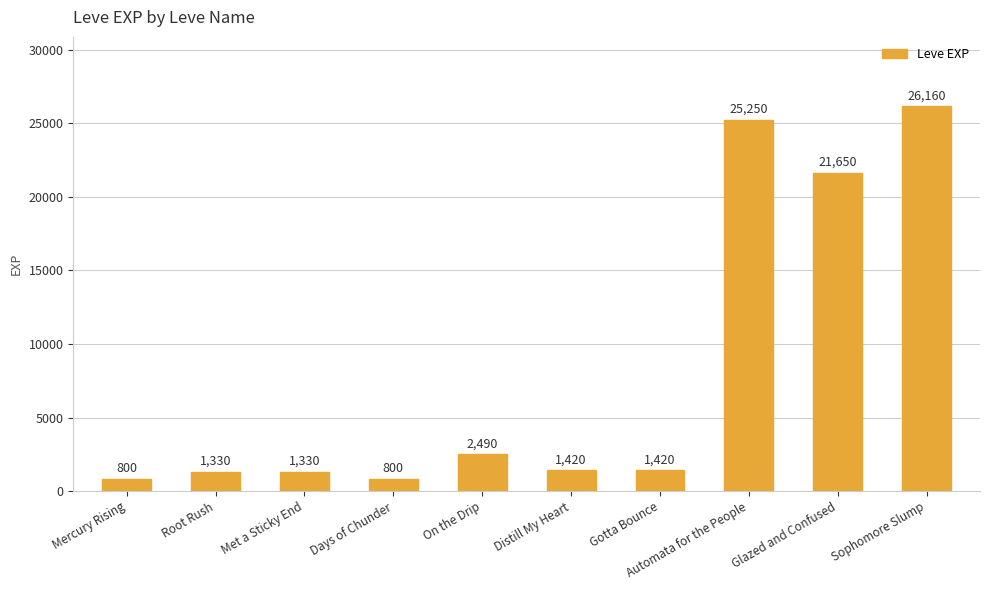

True or false: the data shows 25250 at Automata for the People.

True